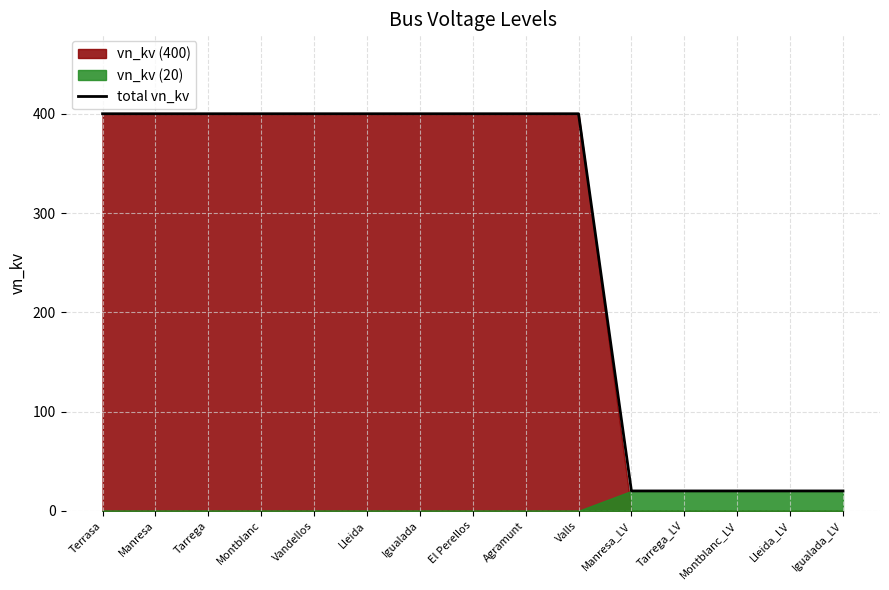

What is the smallest value displayed?

20